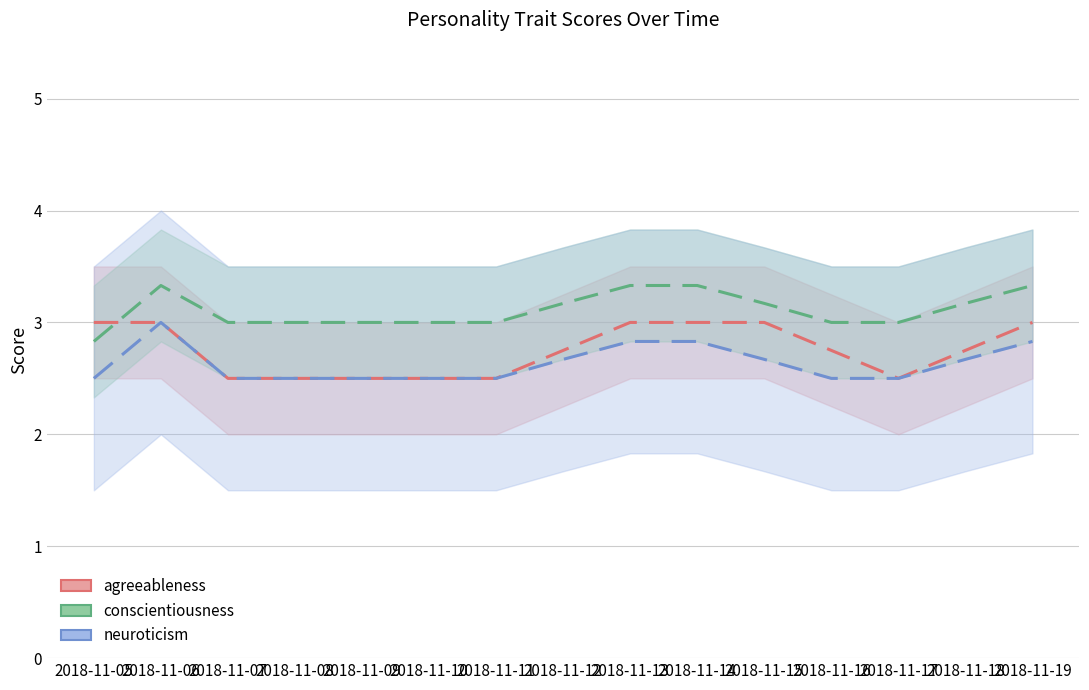

Which series has the largest total across all categories?

conscientiousness